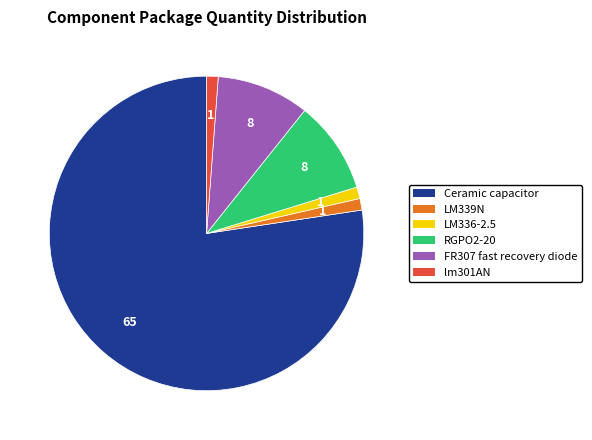

What is the largest slice in the pie chart?

Ceramic capacitor